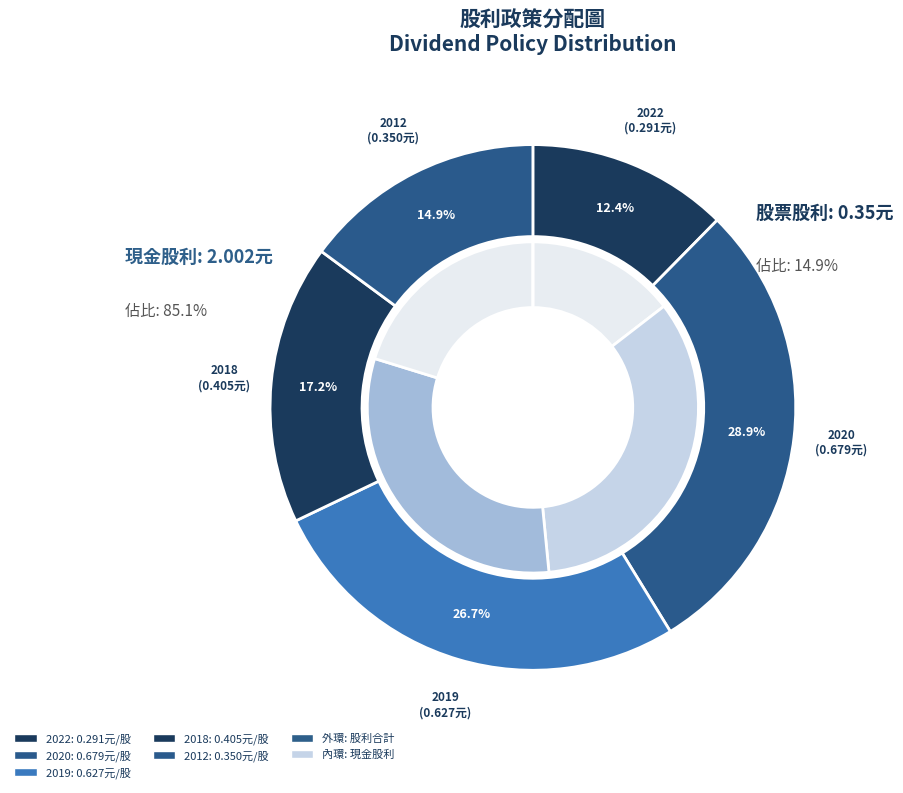

What is the largest slice in the pie chart?

2020